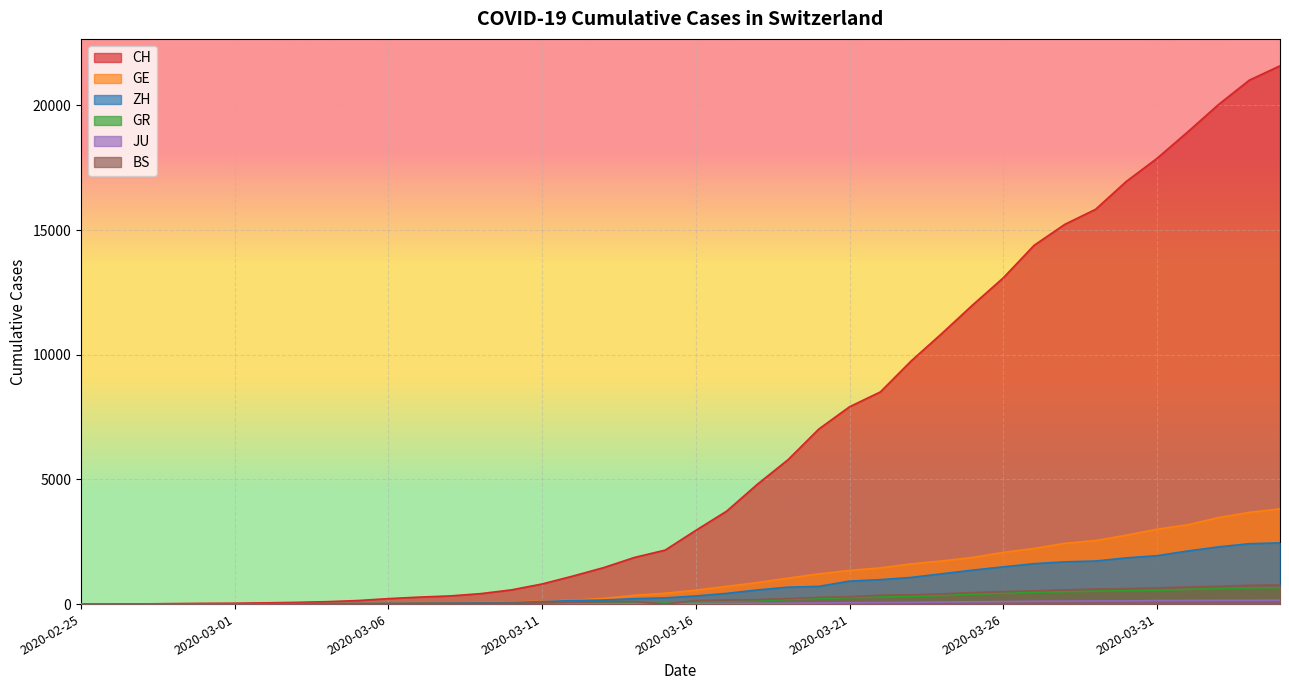

The value of CH at 2020-03-01 is 36. True or false?

True